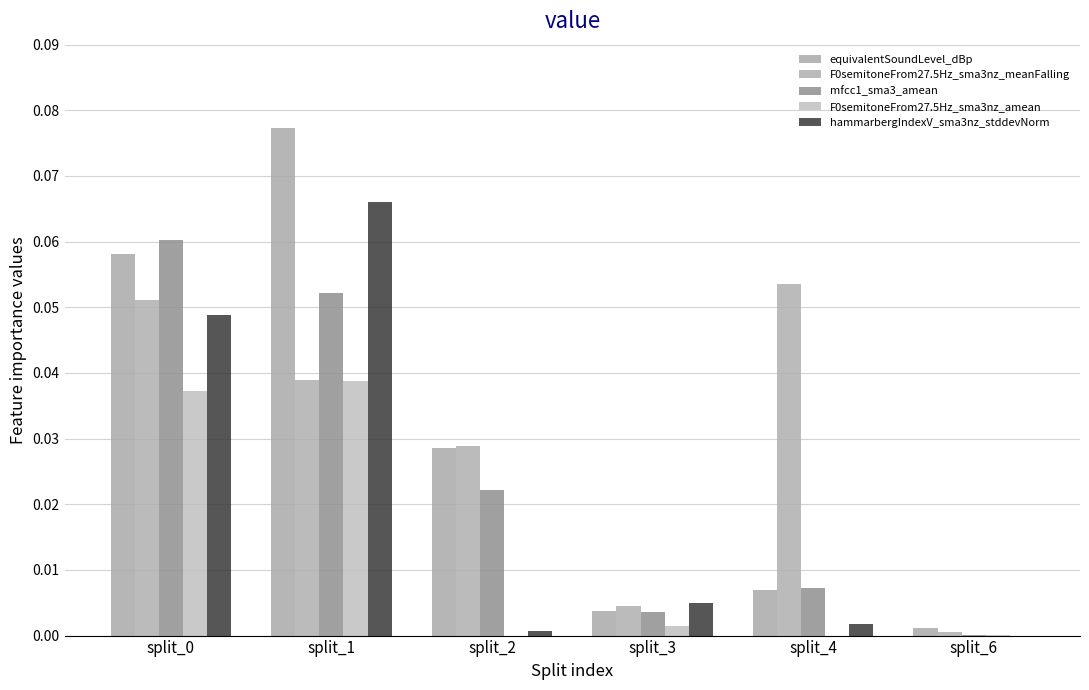

Count the number of data series in this chart.

5